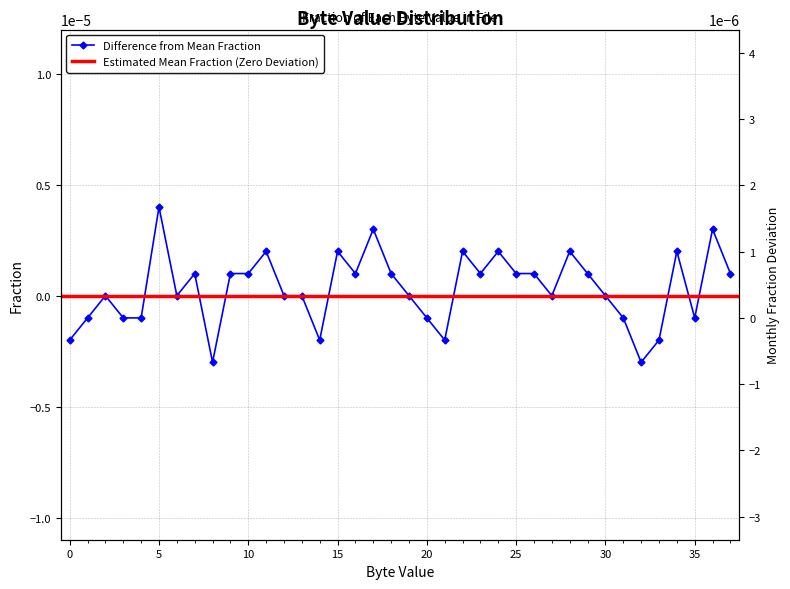

Where does the data first go above 0?

5